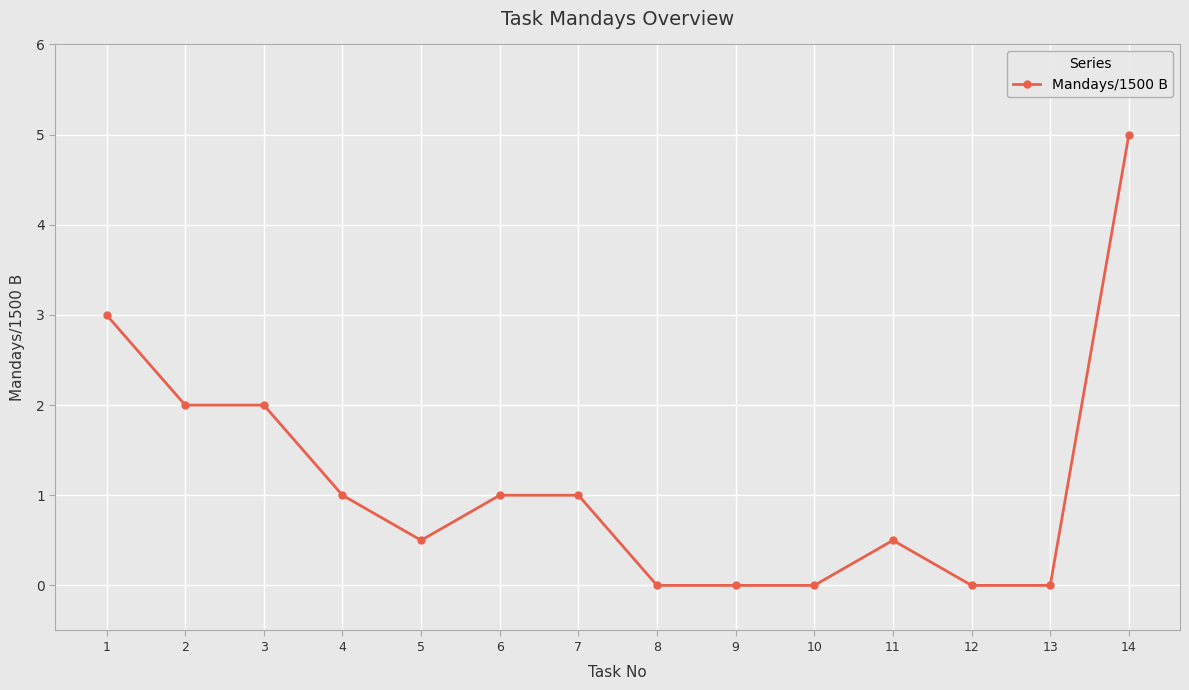

How many distinct data groups are displayed?

1